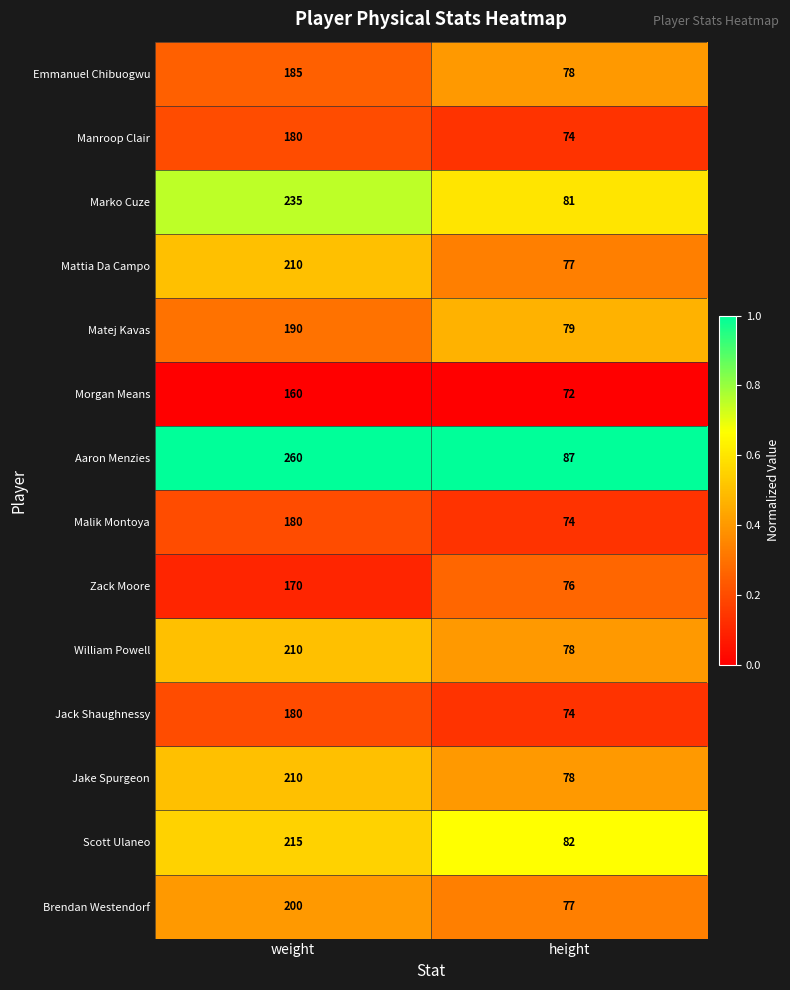

How many series are shown in this chart?

14